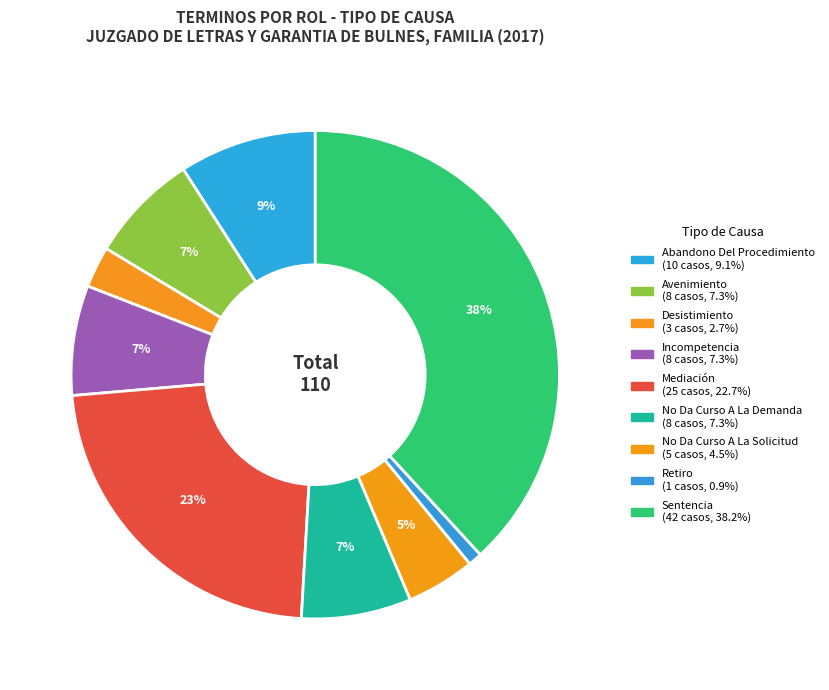

True or false: Abandono Del Procedimiento accounts for 1% of the total.

False